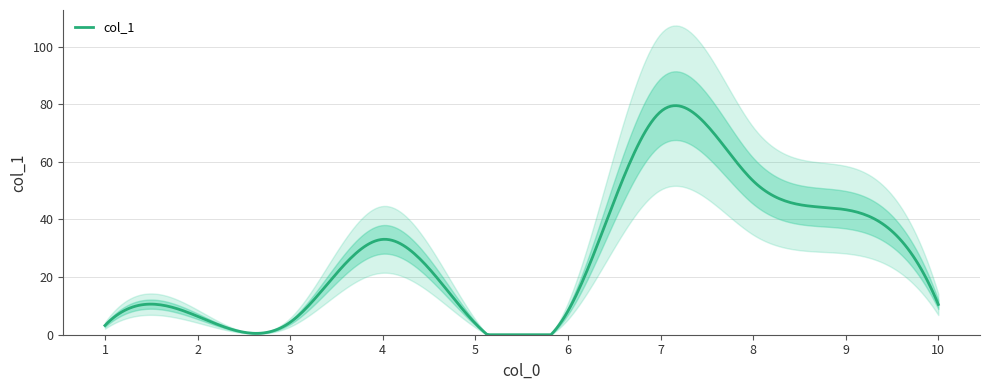

Which category has the highest value across all series?

7